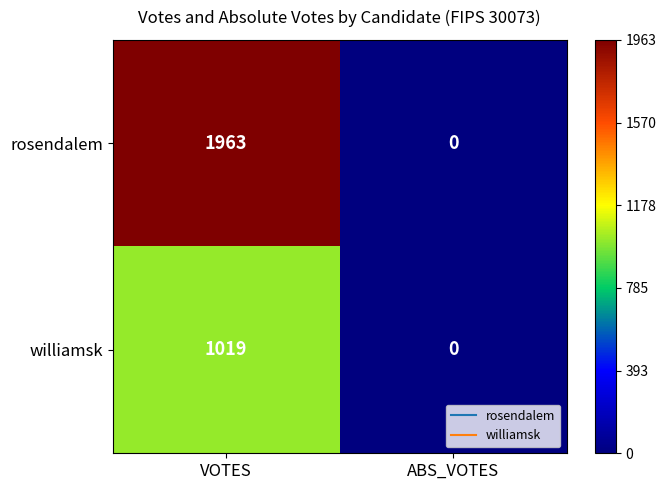

The value of williamsk at ABS_VOTES is -594. True or false?

False